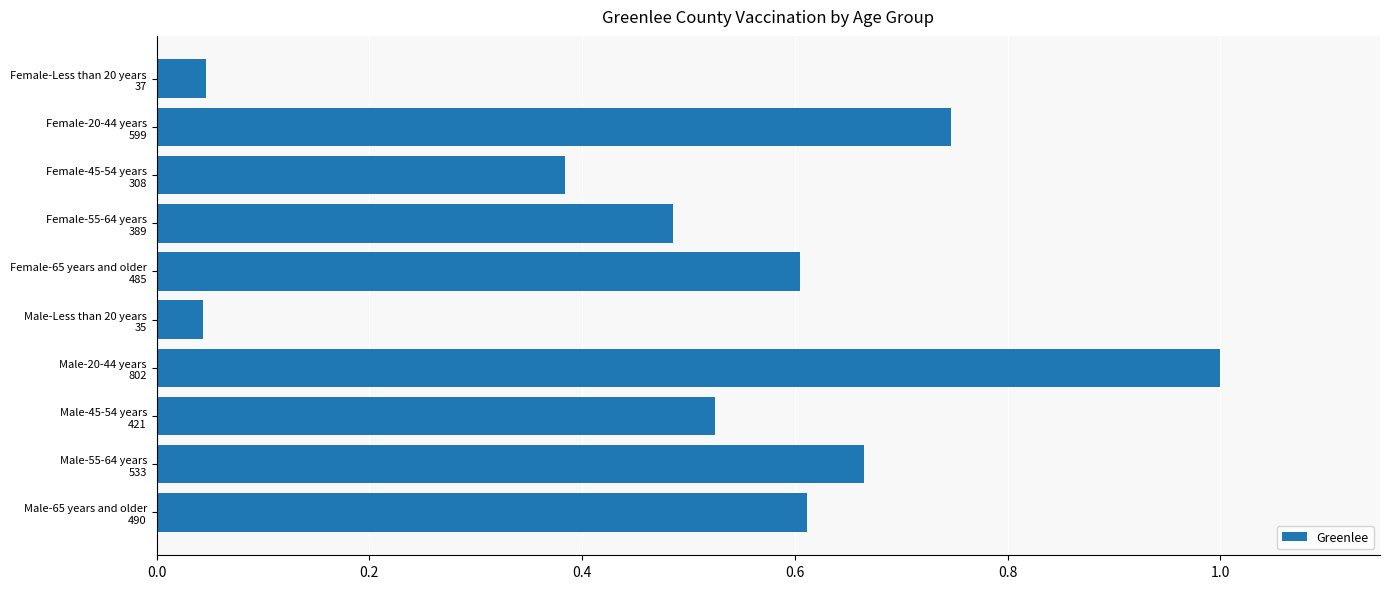

What is the difference between the maximum and minimum values?

1.0